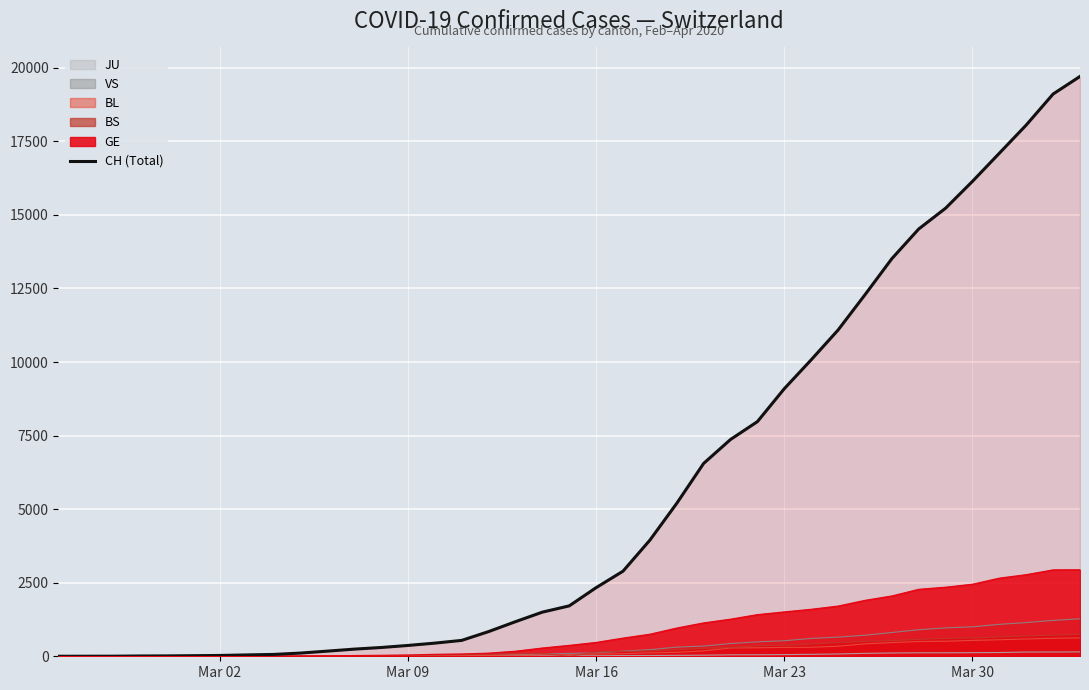

Which series has the widest spread of values?

CH (Total)